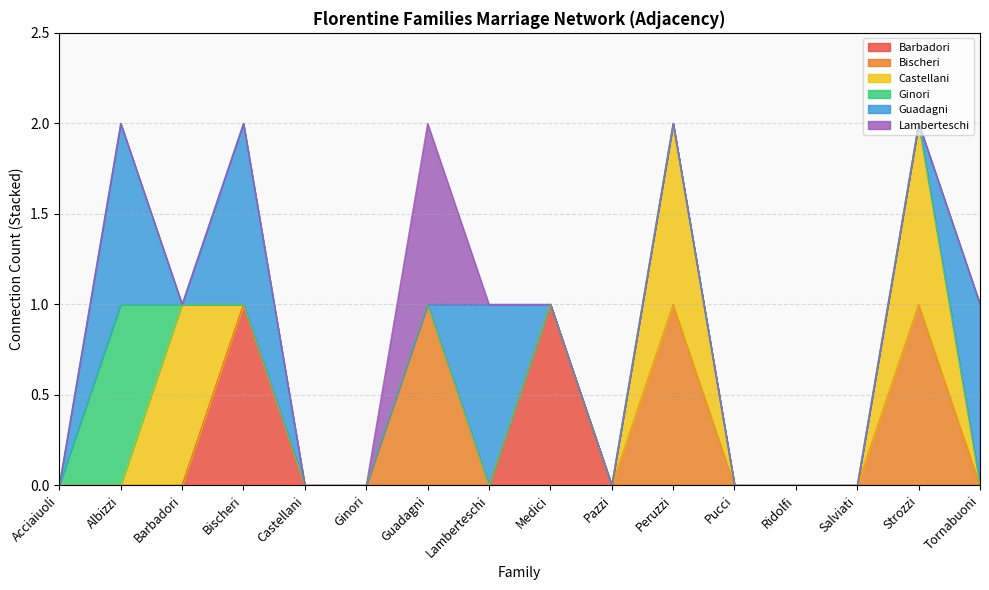

Rank the categories by Bischeri value from highest to lowest.

Guadagni, Peruzzi, Strozzi, Acciaiuoli, Albizzi, Barbadori, Bischeri, Castellani, Ginori, Lamberteschi, Medici, Pazzi, Pucci, Ridolfi, Salviati, Tornabuoni